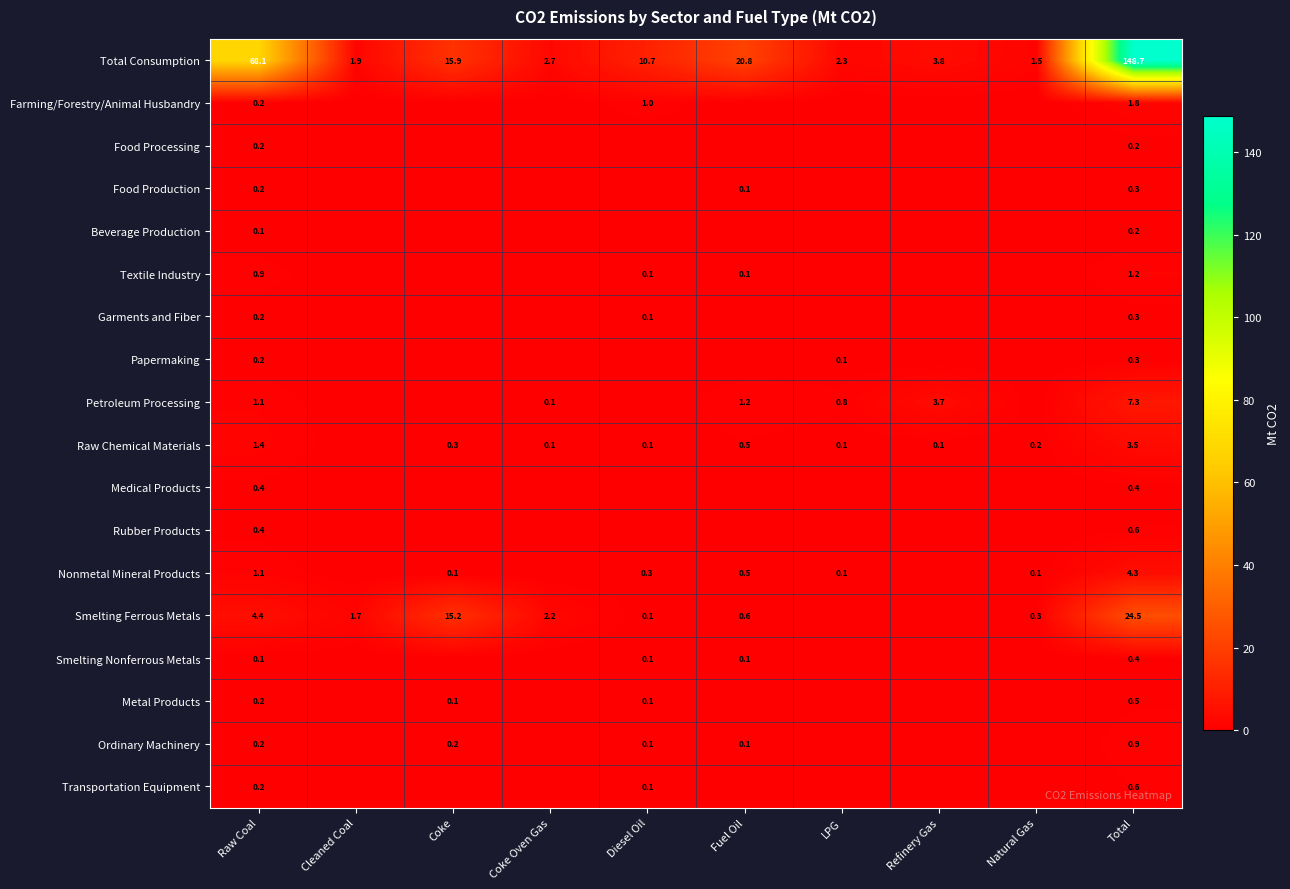

The value of Farming/Forestry/Animal Husbandry at Raw Coal is 0.2. True or false?

True